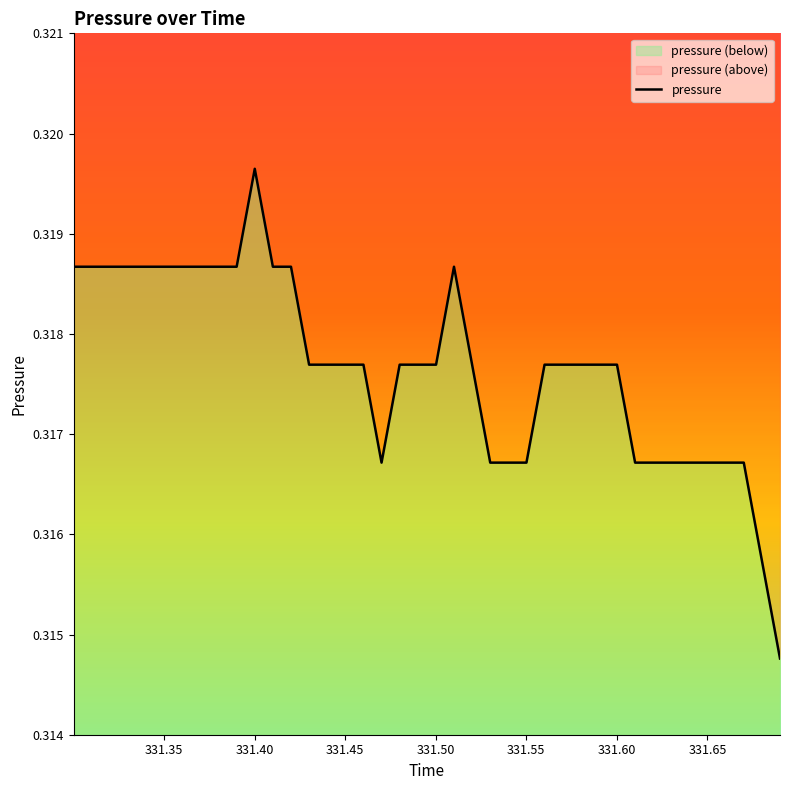

Where is the data nearest to the value 0?

331.6901